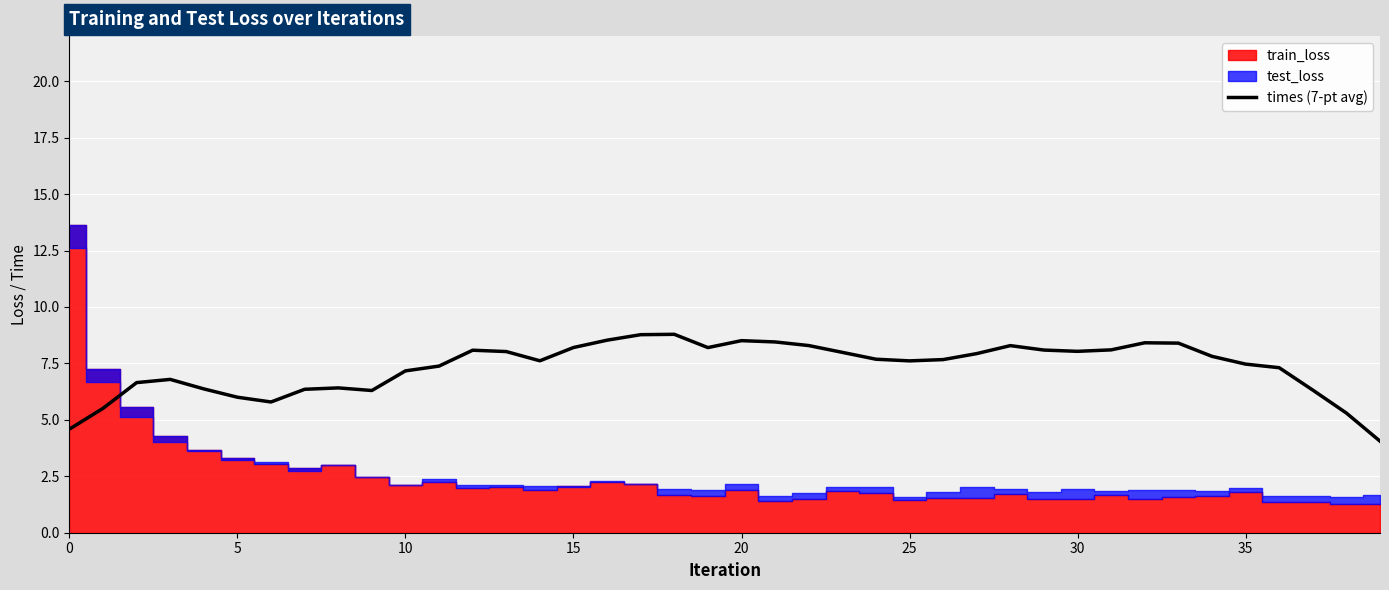

What is the maximum value for times (7-pt avg)?

8.8